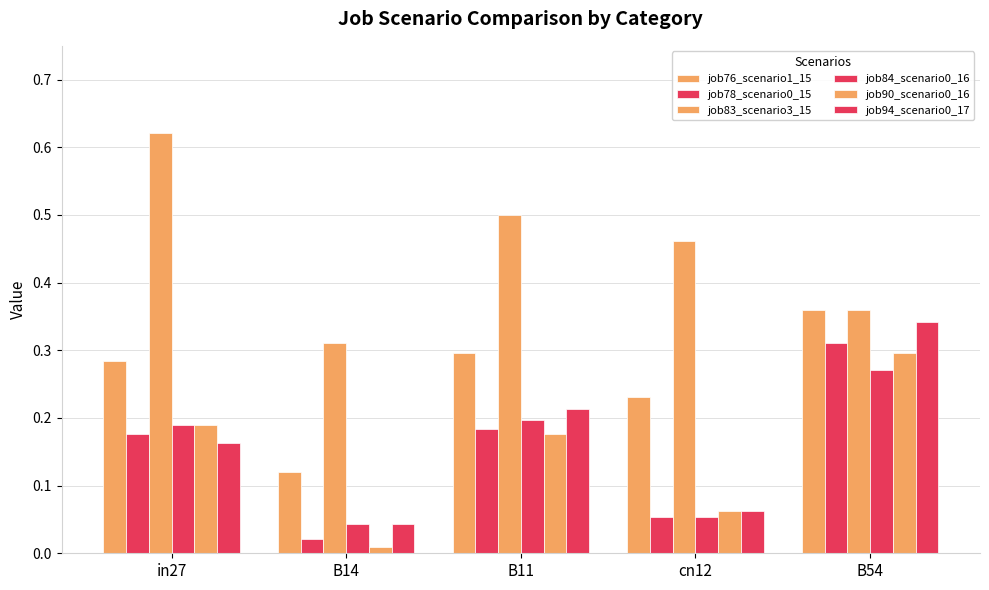

Count the number of data series in this chart.

6